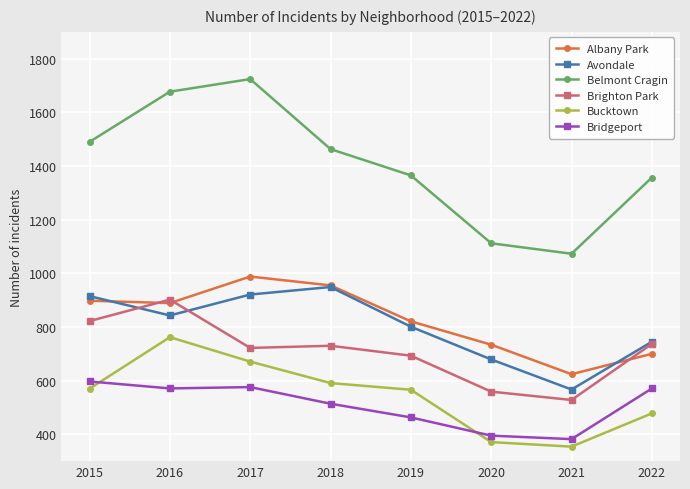

What is the average value of the Albany Park series?

826